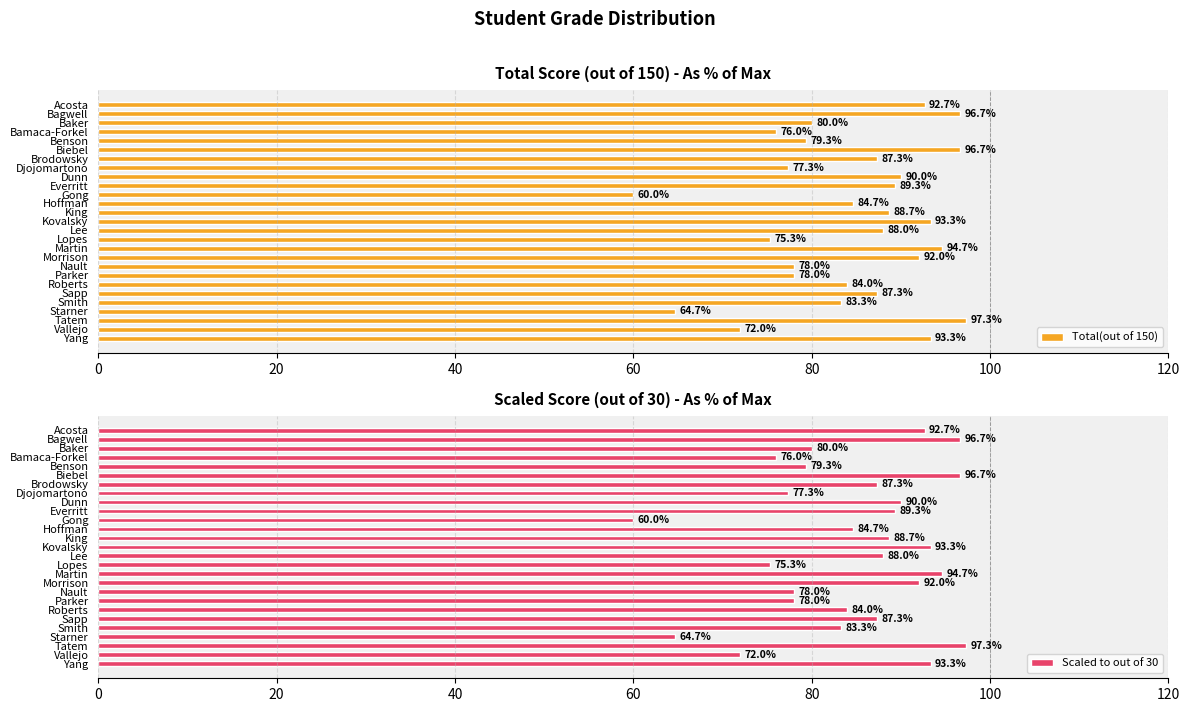

What is the difference between the second highest and minimum values in the Total(out of 150) series?

36.7